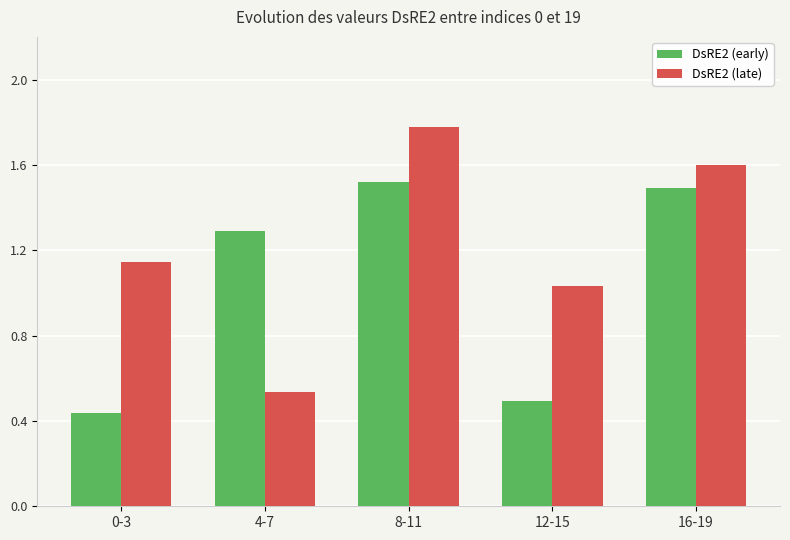

What is the difference between the DsRE2 (early) values at 12-15 and 0-3?

0.1